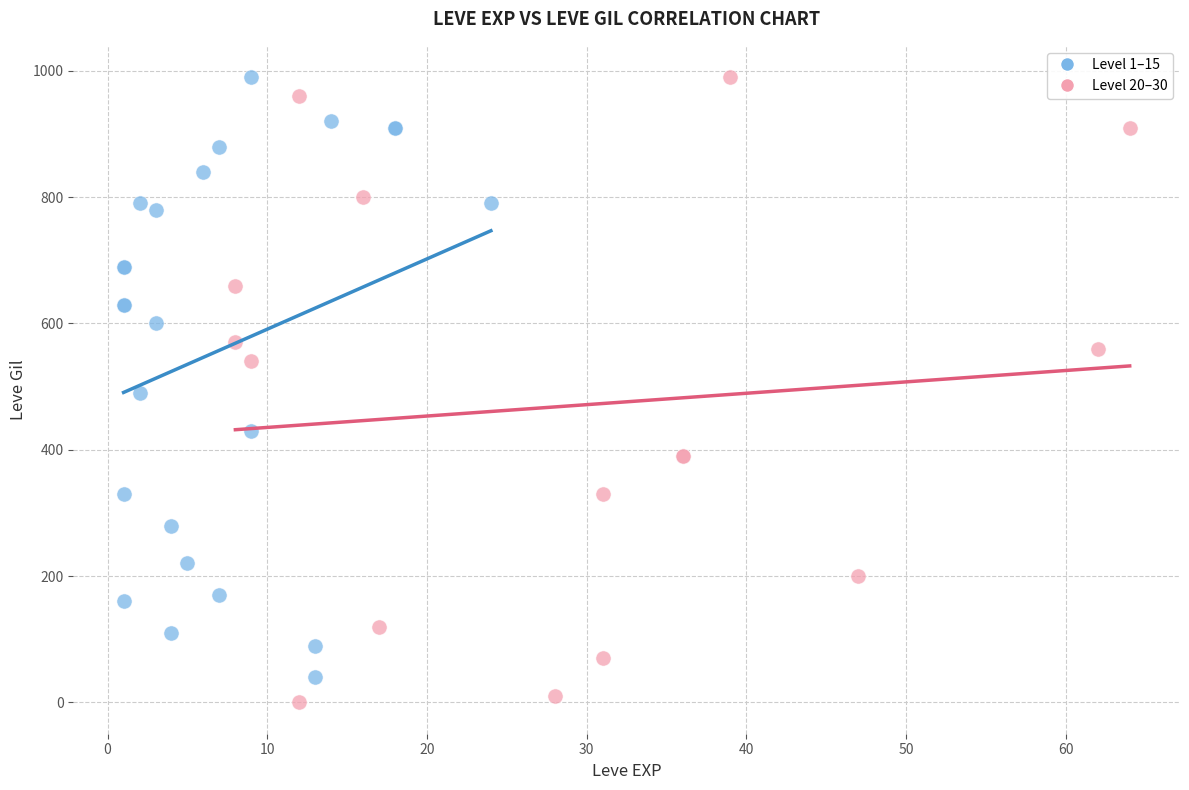

Which series reaches the minimum Y coordinate?

Level 20–30